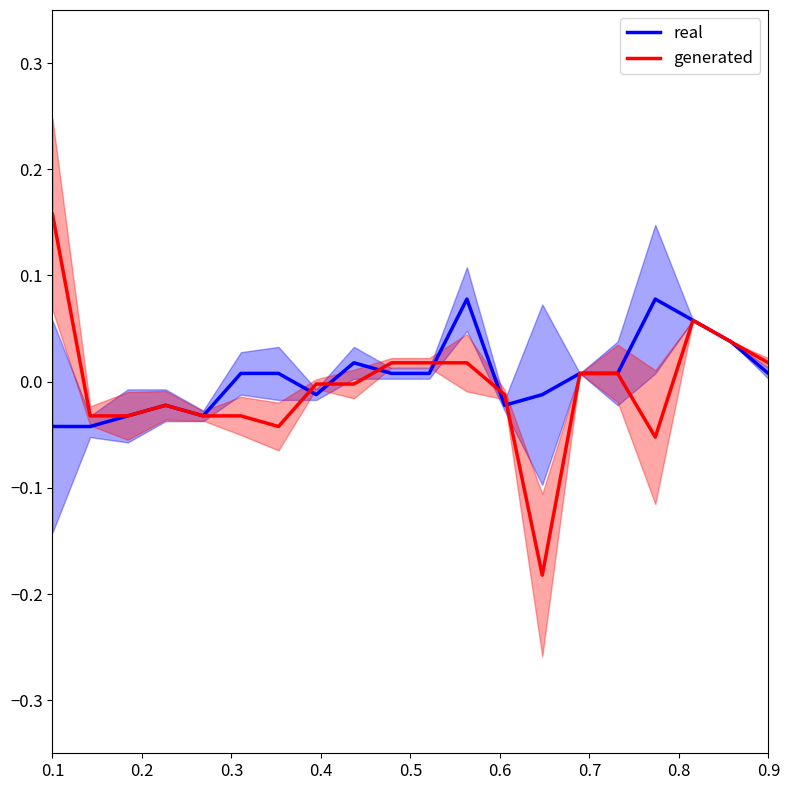

Is it true that real equals -0.1 at 0.1?

False